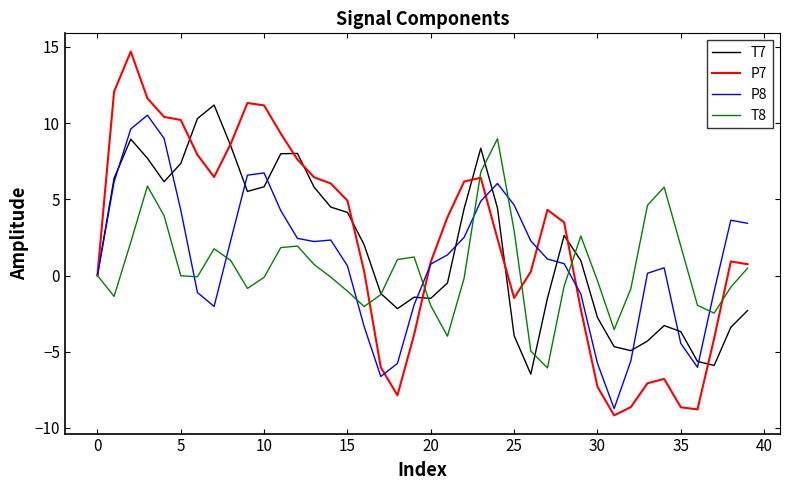

What is the greatest value displayed?

14.7